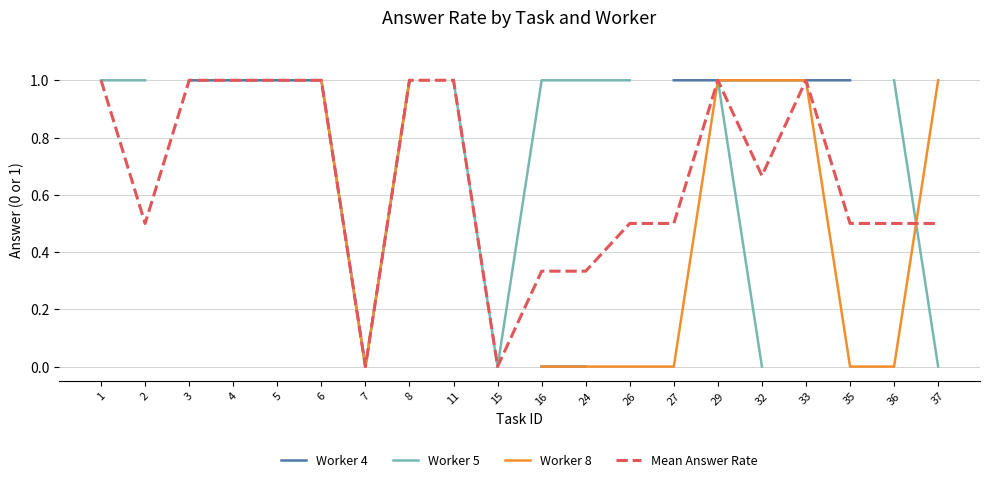

Between 15 and 32, which series saw the biggest shift?

Mean Answer Rate